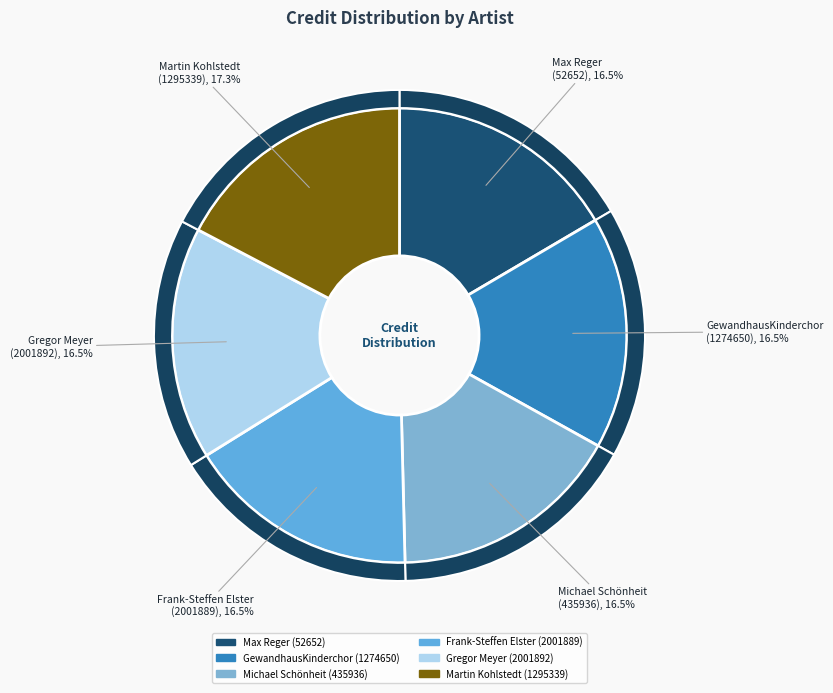

What portion of the pie excludes Michael Schönheit (435936)?

83.5%